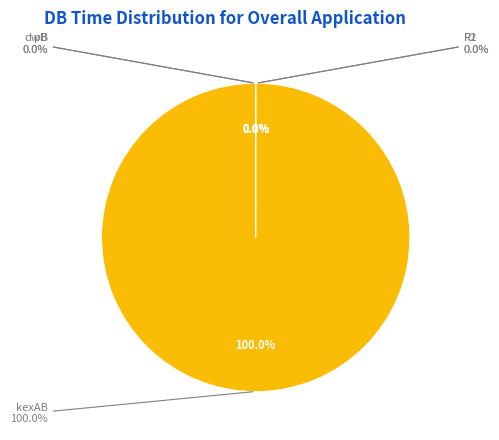

What is the change in value from kexAB to R1?

-12564.9